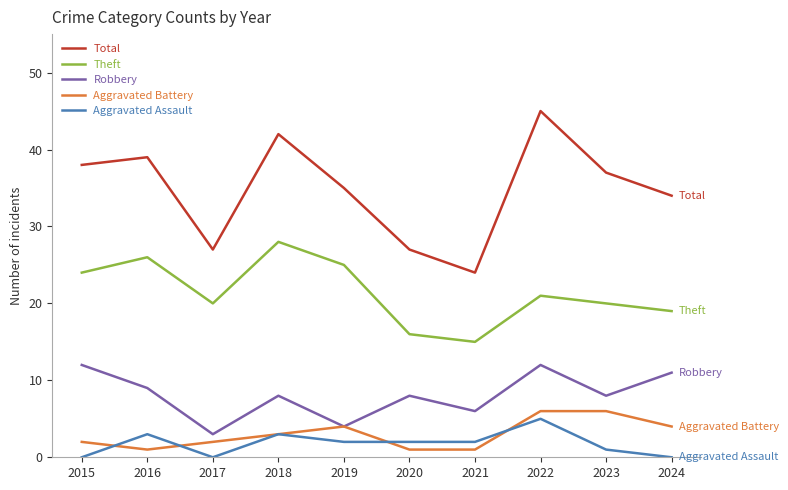

True or false: Theft has a value of 21 at 2021.

False